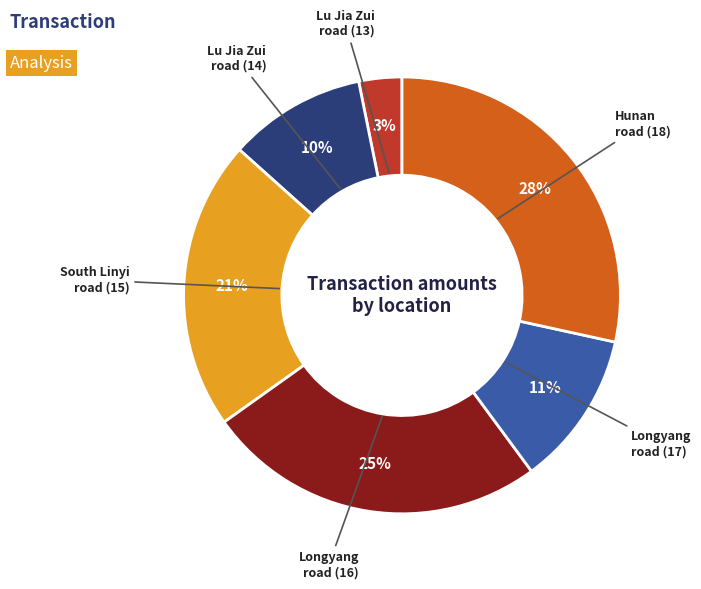

To the nearest percent, what is the average slice percentage?

17%